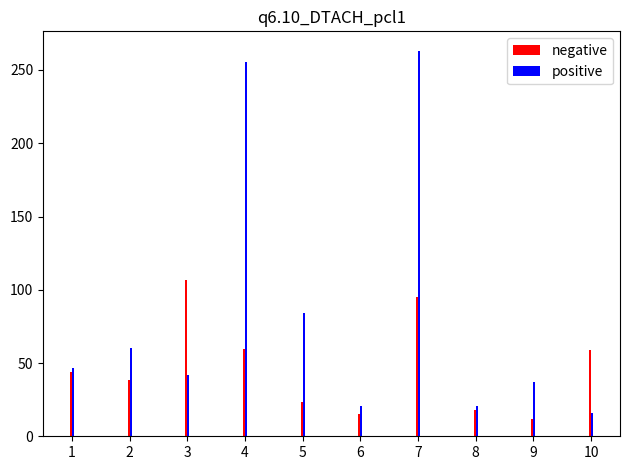

How many groups of bars are there?

10